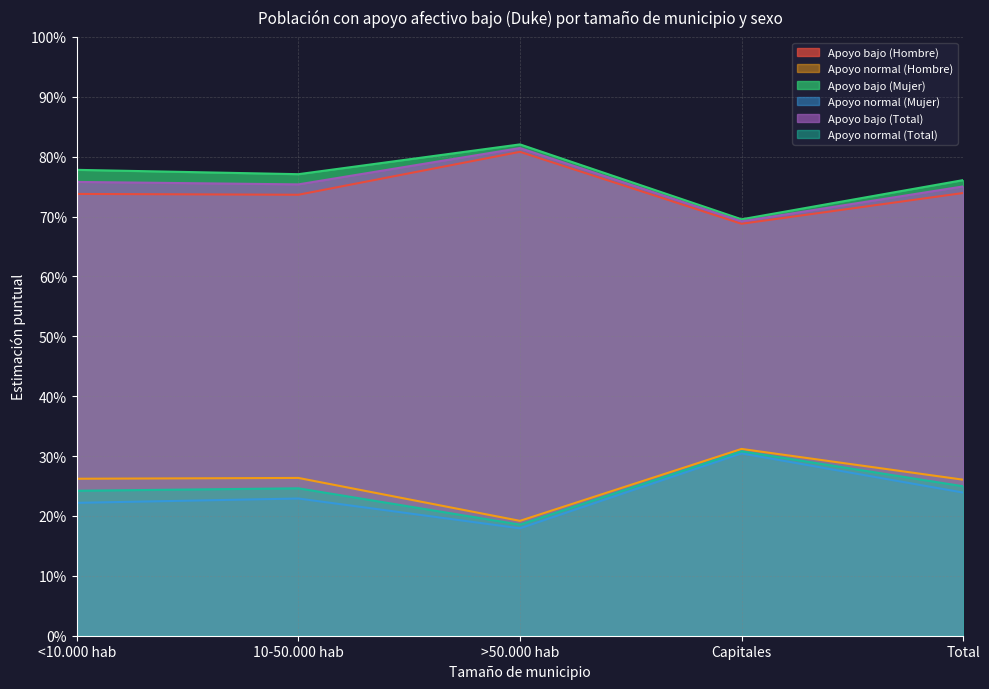

At how many categories does at least one series exceed 0?

5